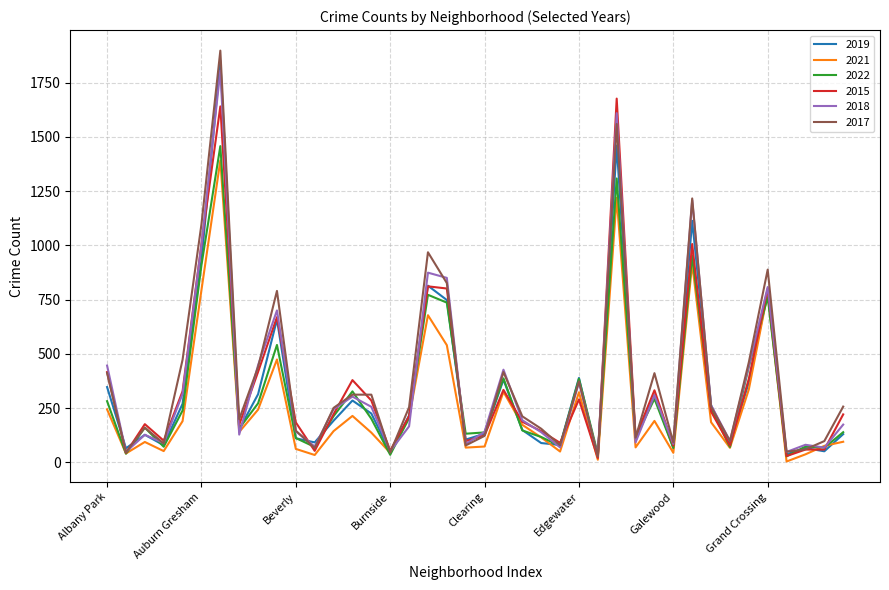

Which series has the widest spread of values?

2017